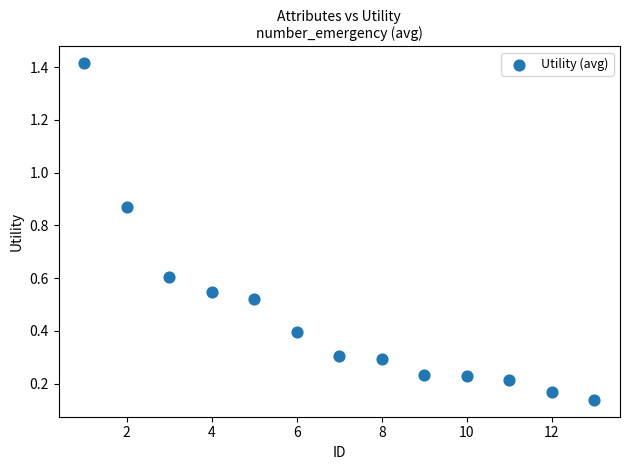

What is the range of X values (max minus min)?

12.0